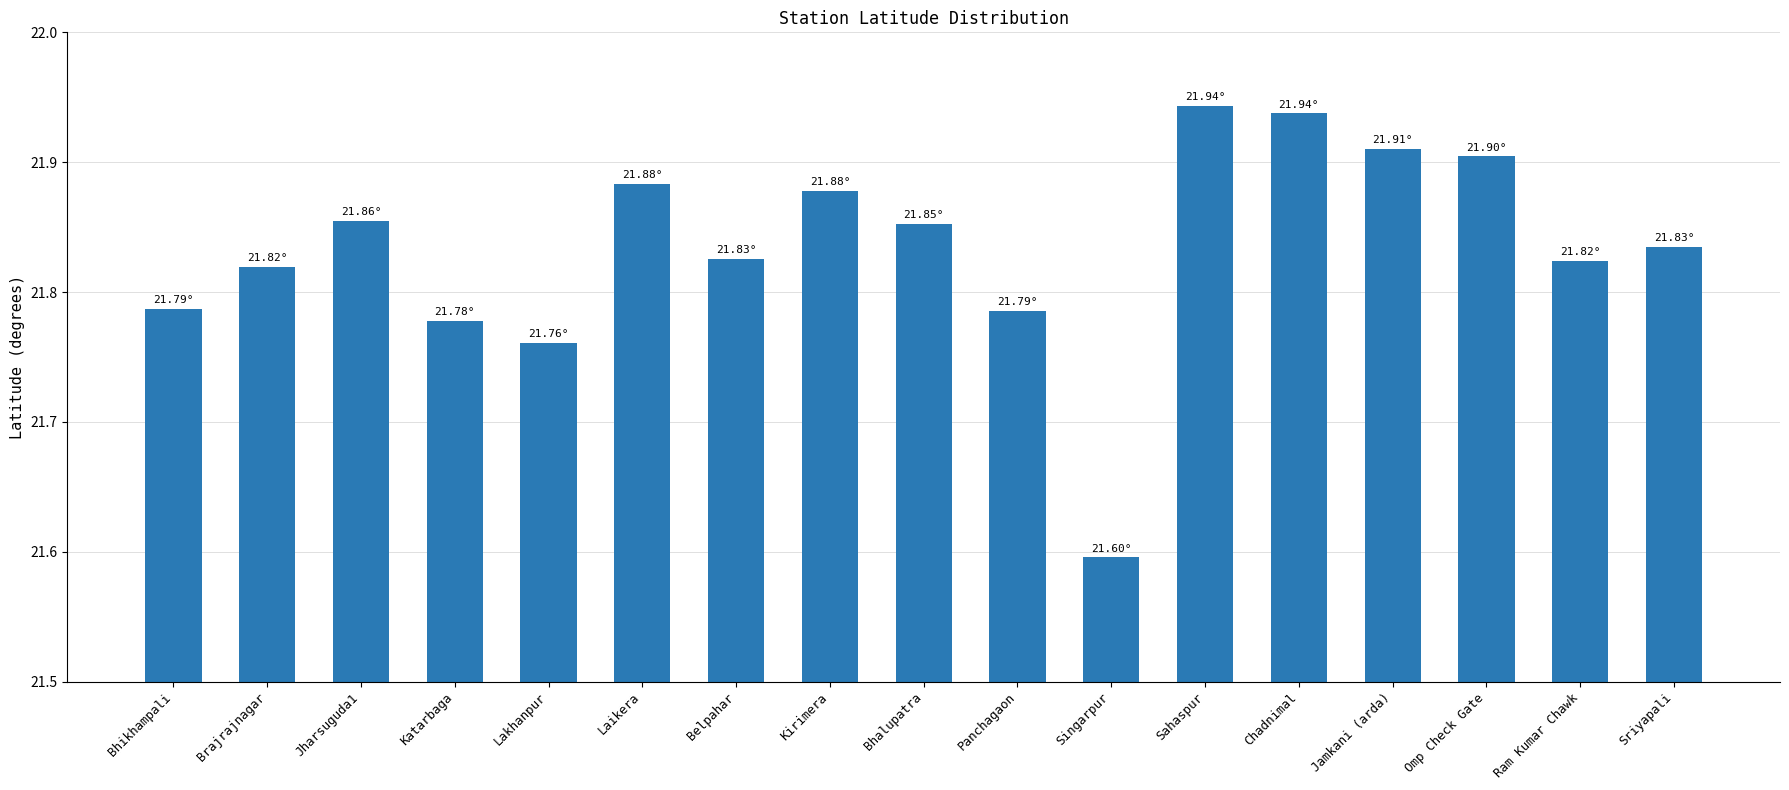

Does the chart contain stacked bars?

No